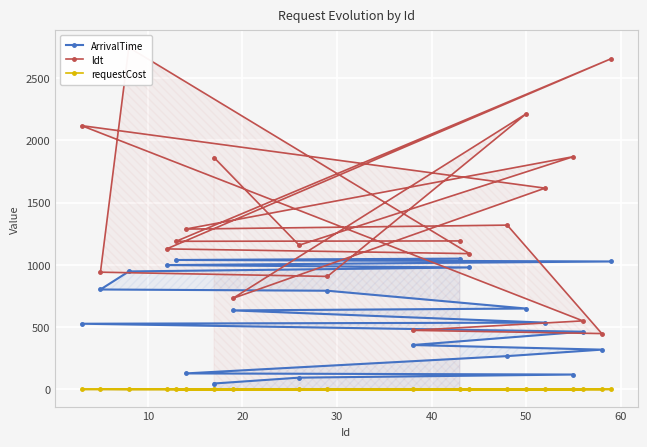

What is the difference between the maximum and second lowest values in the ArrivalTime series?

956